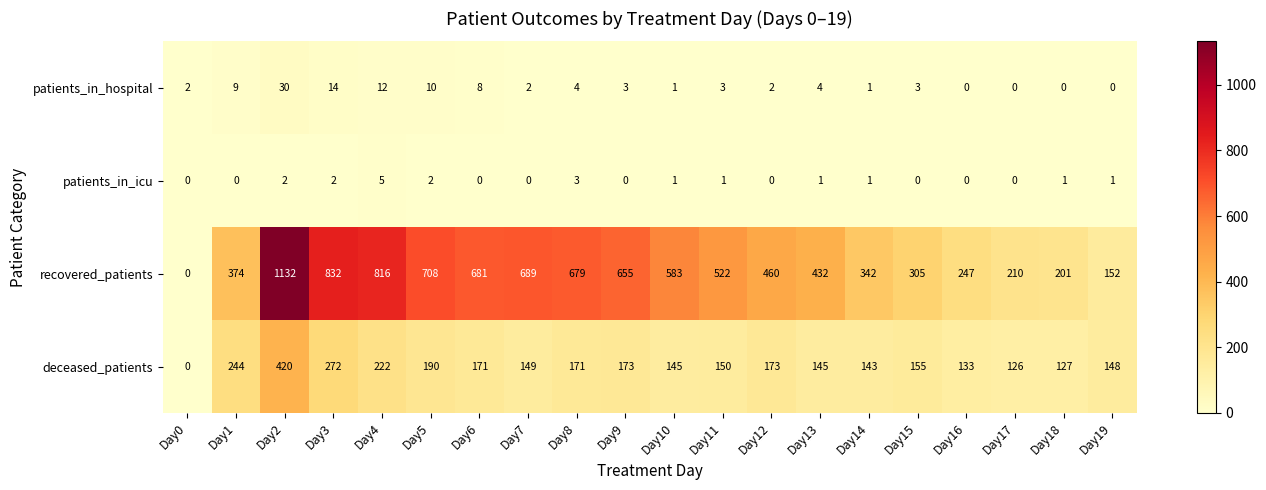

Rank the series by their maximum value, from highest to lowest.

recovered_patients, deceased_patients, patients_in_hospital, patients_in_icu